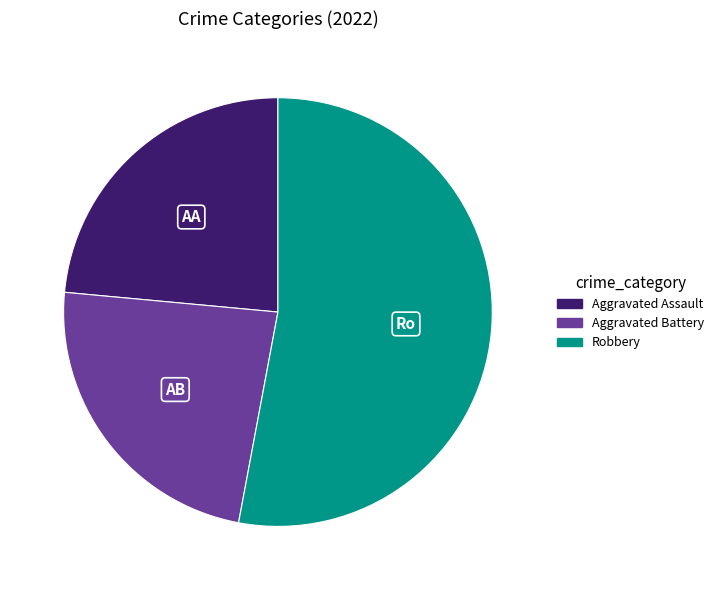

Count the number of slices in the pie.

3